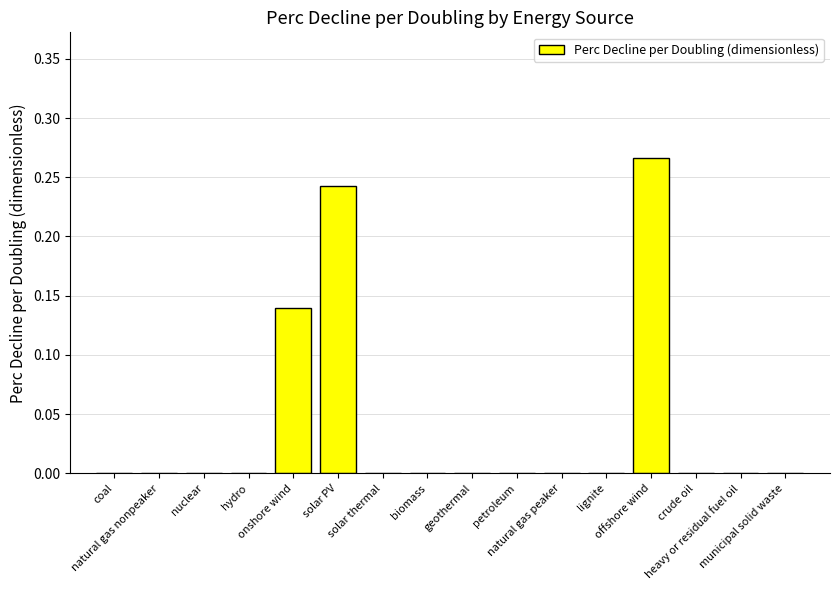

What is the sum of all values?

0.6